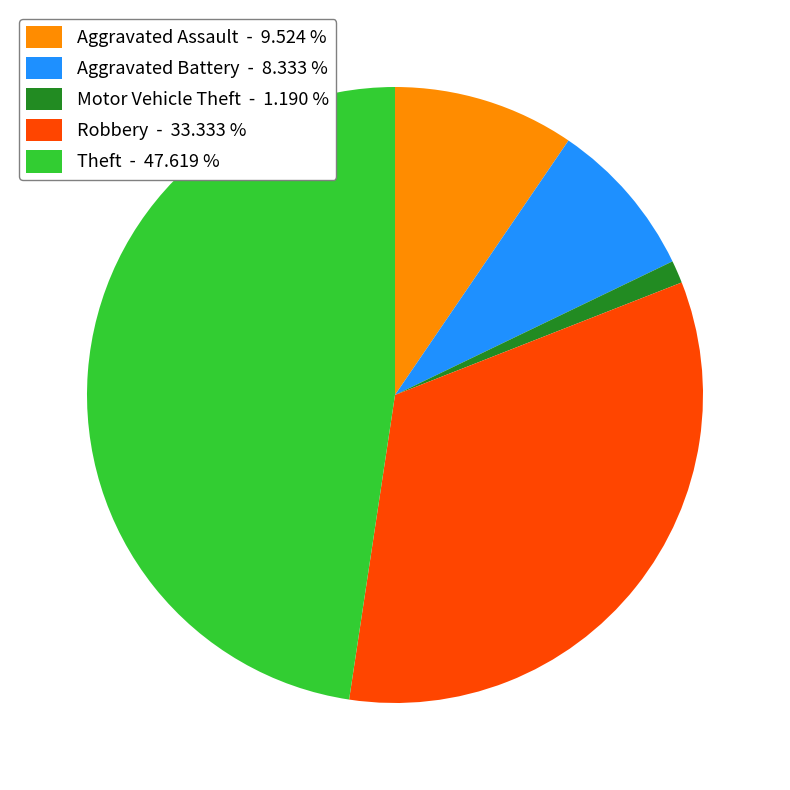

Is there a majority slice in this chart?

No